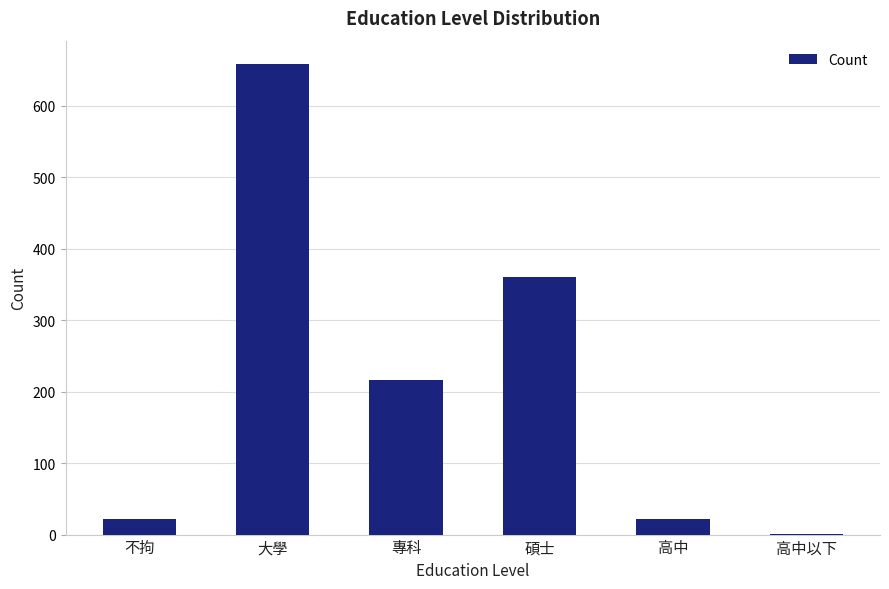

True or false: the data shows 597 at 碩士.

False